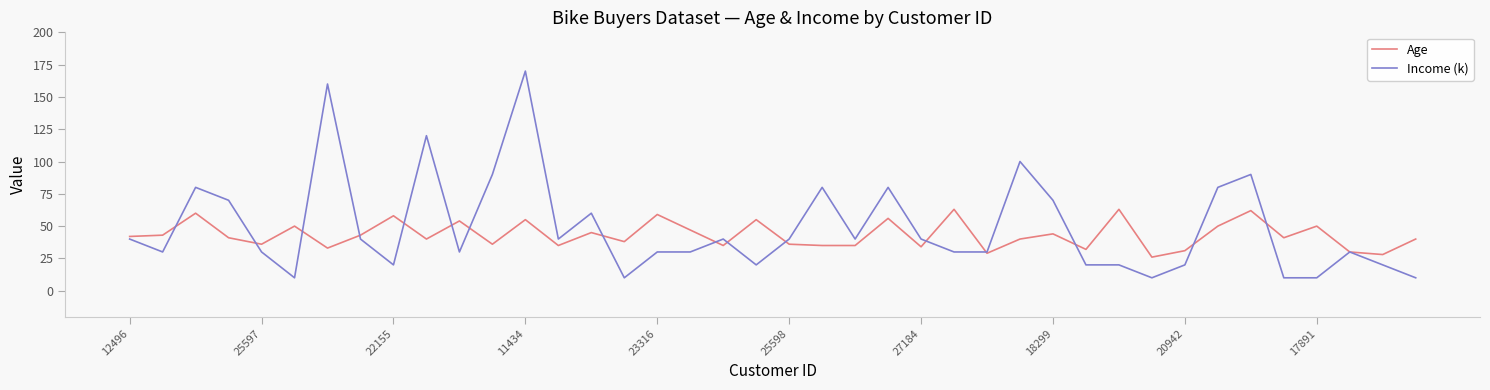

Which series has the widest spread of values?

Income (k)